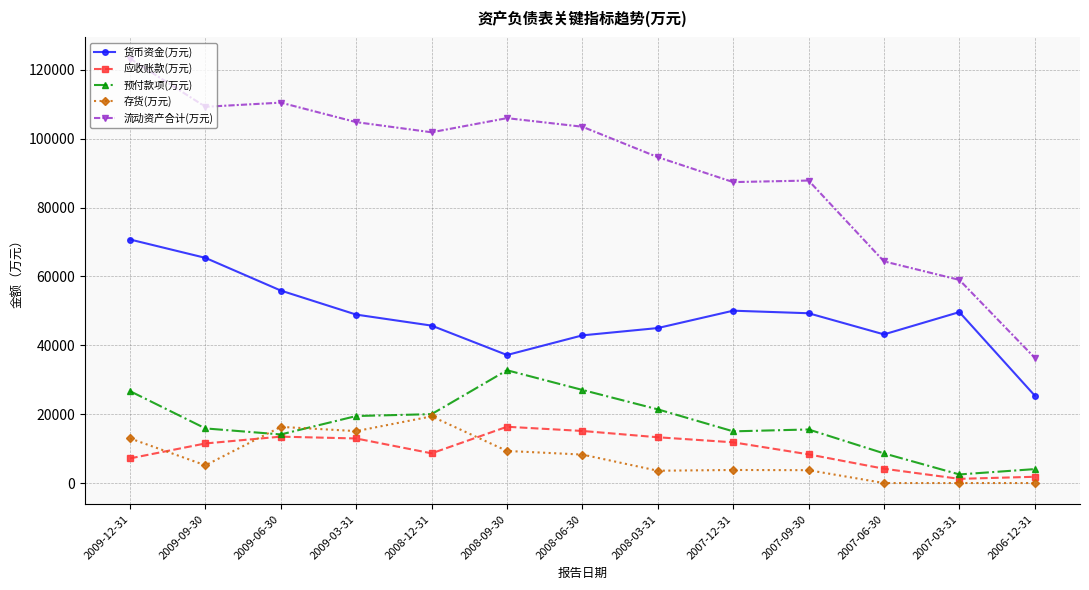

What is the value of the 货币资金(万元) point at the 5th from the left?

45713